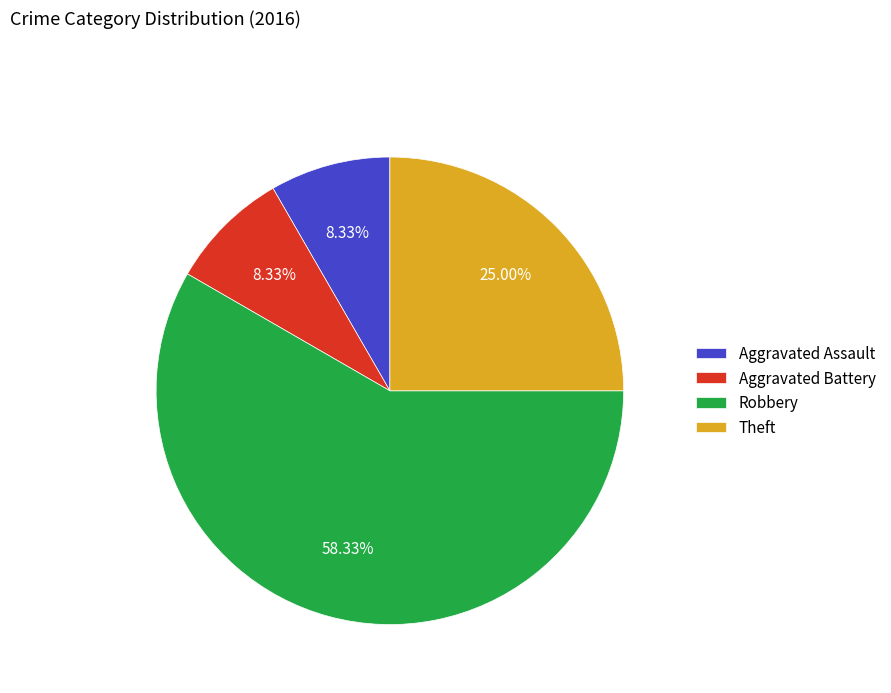

What is the majority slice?

Robbery